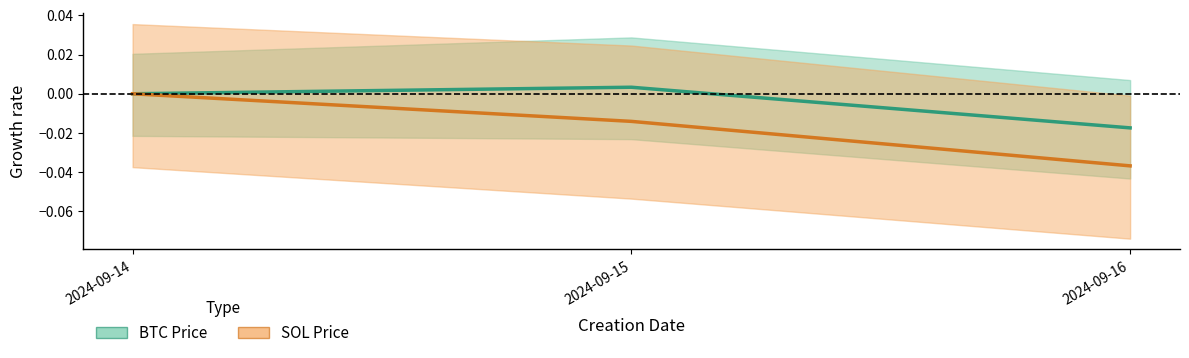

How many negative values does the SOL Price series have?

2